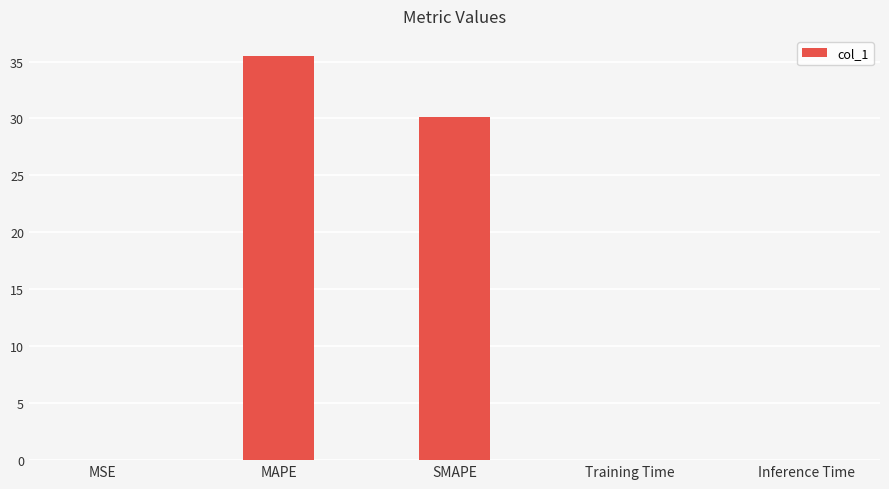

Where is the data nearest to the value 17?

SMAPE